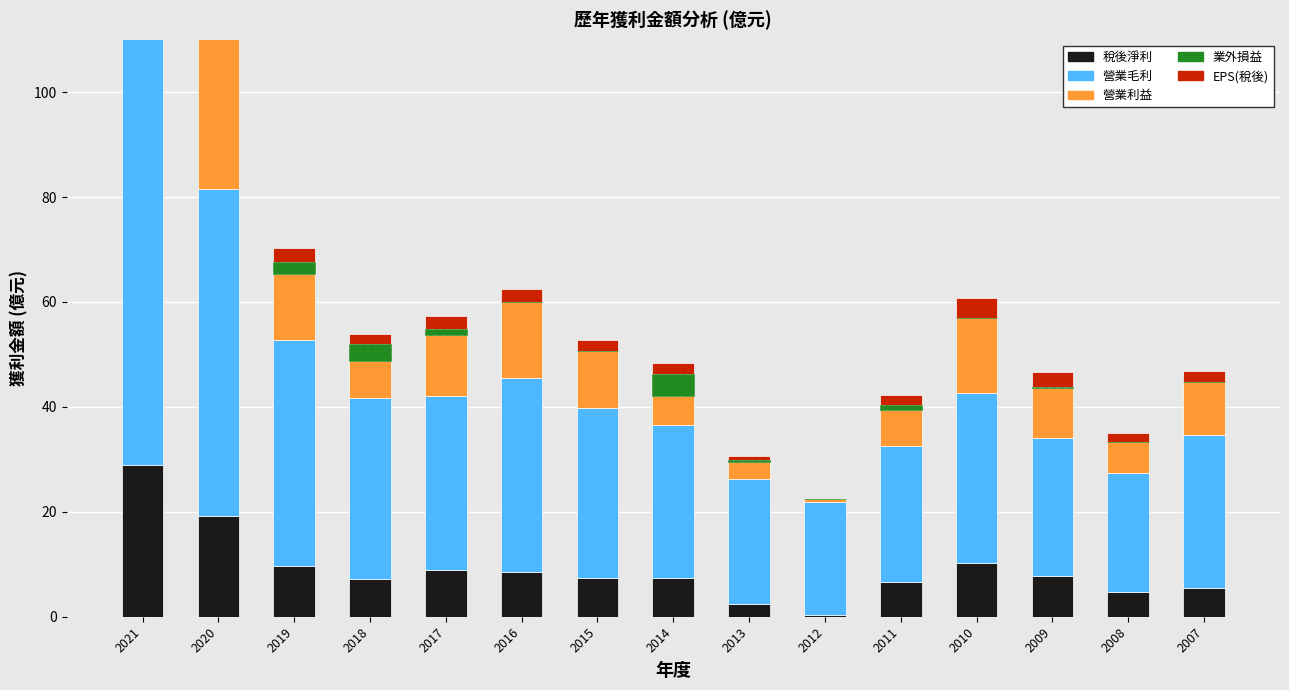

Where is 營業毛利 nearest to the value 52?

2019